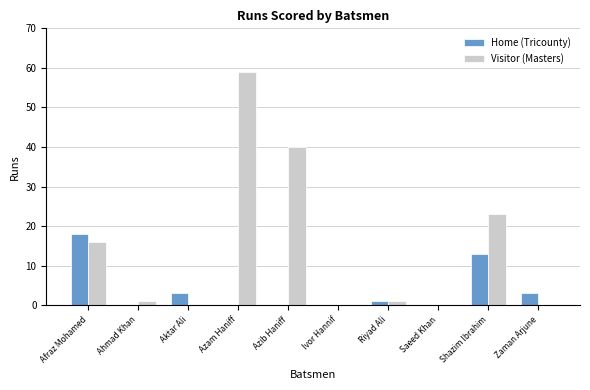

What is the sum of all Home (Tricounty) values?

38